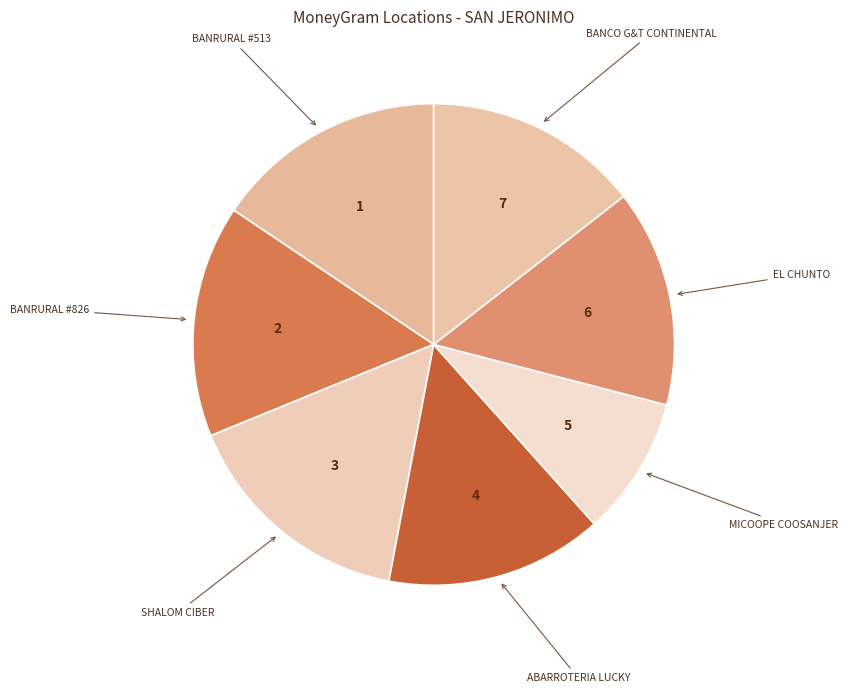

Is there a majority slice in this chart?

No